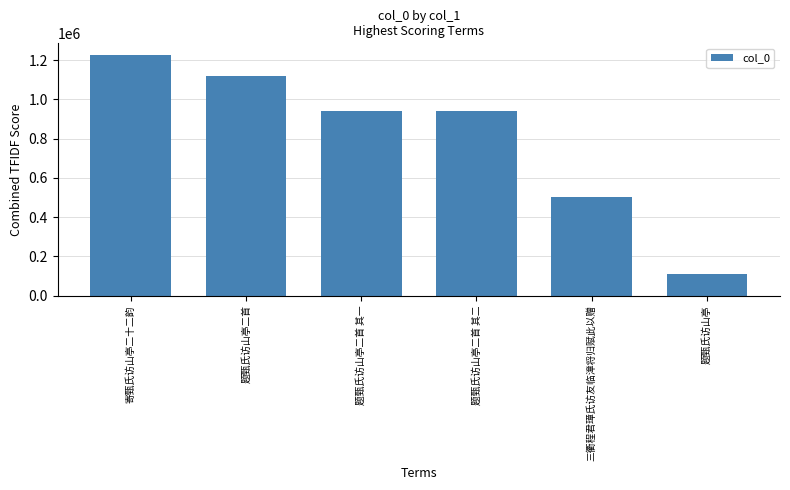

Which label corresponds to the smallest value in the chart?

题甄氏访山亭